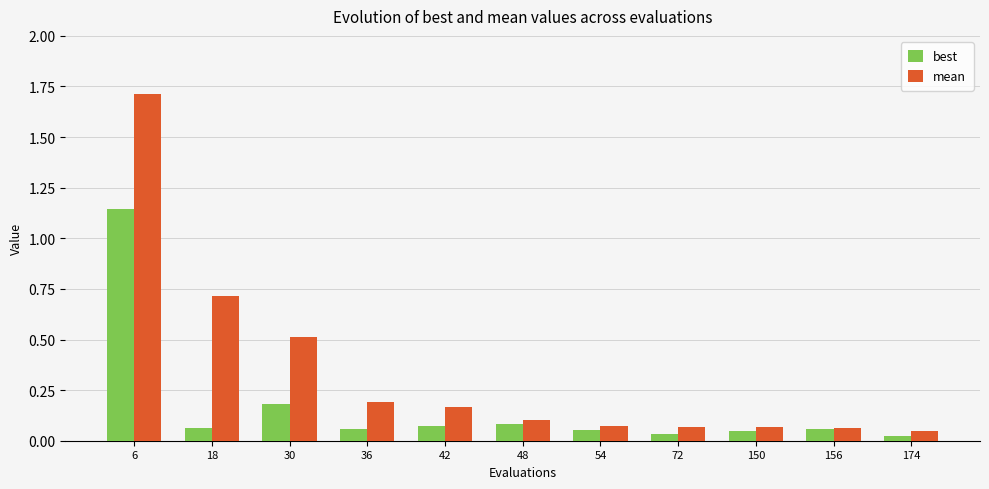

Where is mean nearest to the value 0?

174